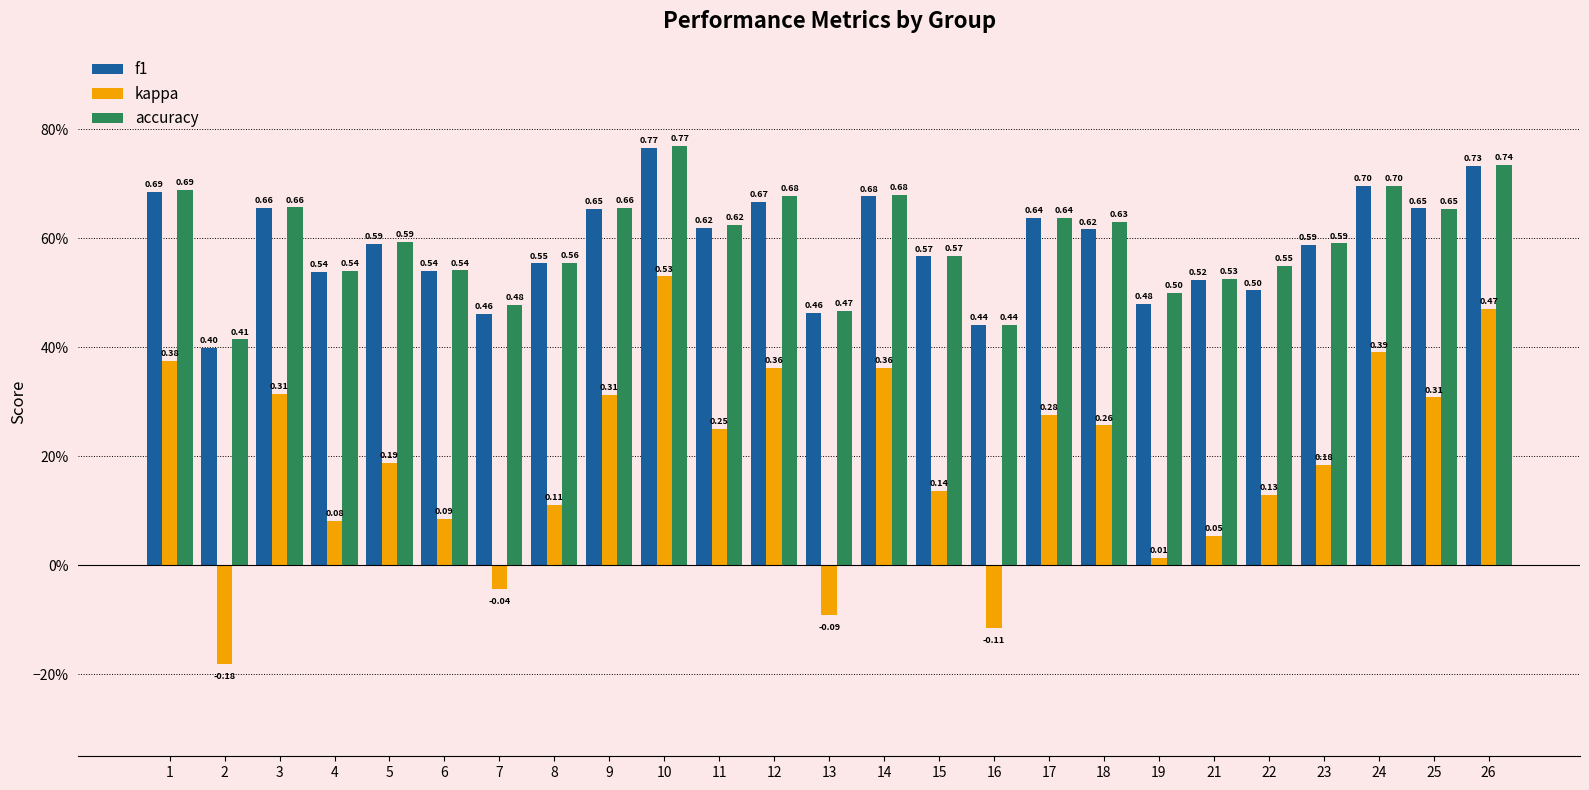

The value of kappa at 22 is 0.0. True or false?

False